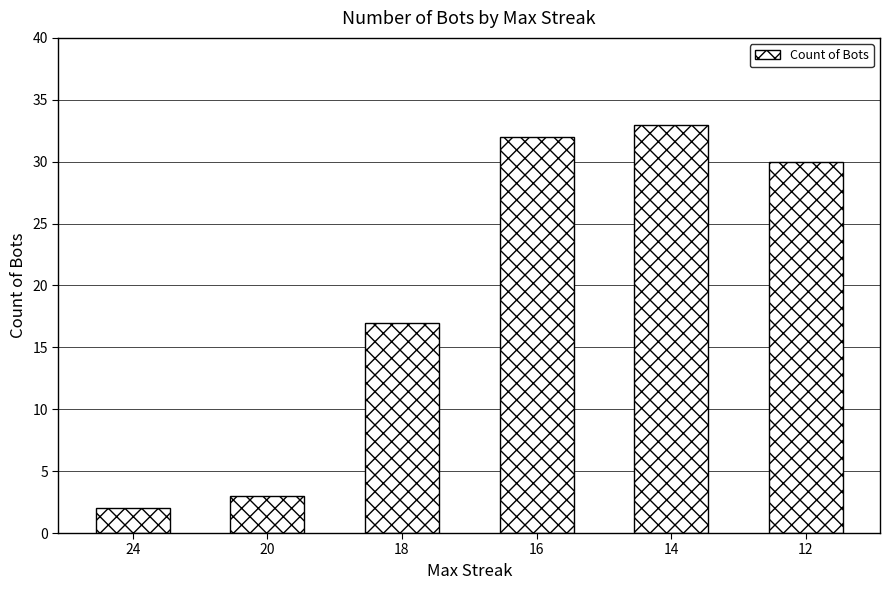

What is the difference between the values at 24 and 16?

30